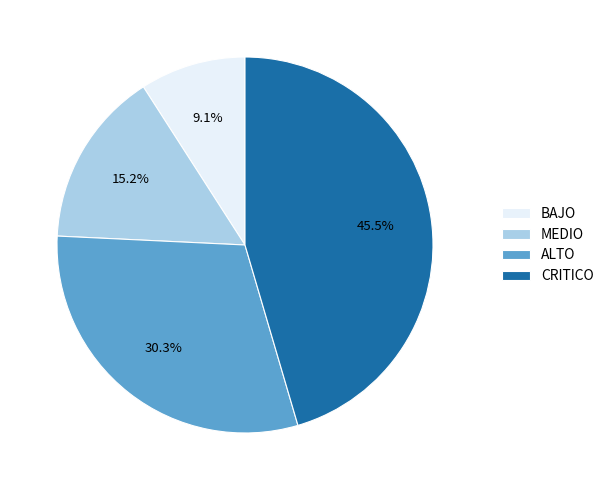

How many segments does this pie chart have?

4